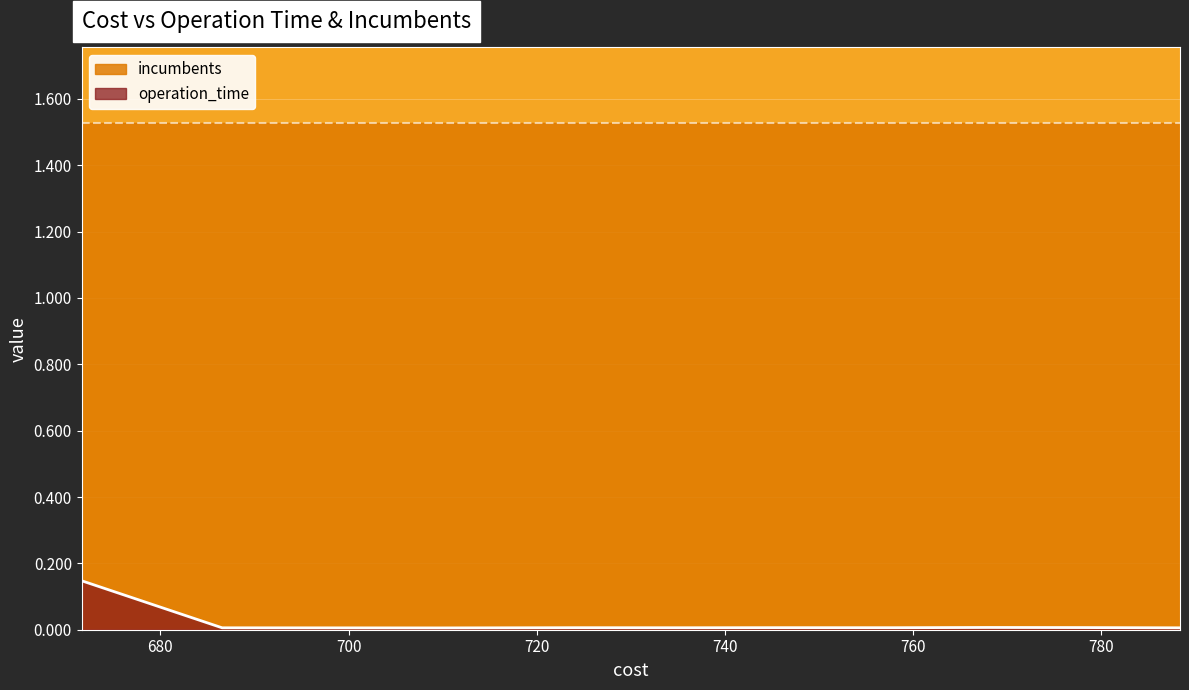

At which label is the value closest to 0?

700